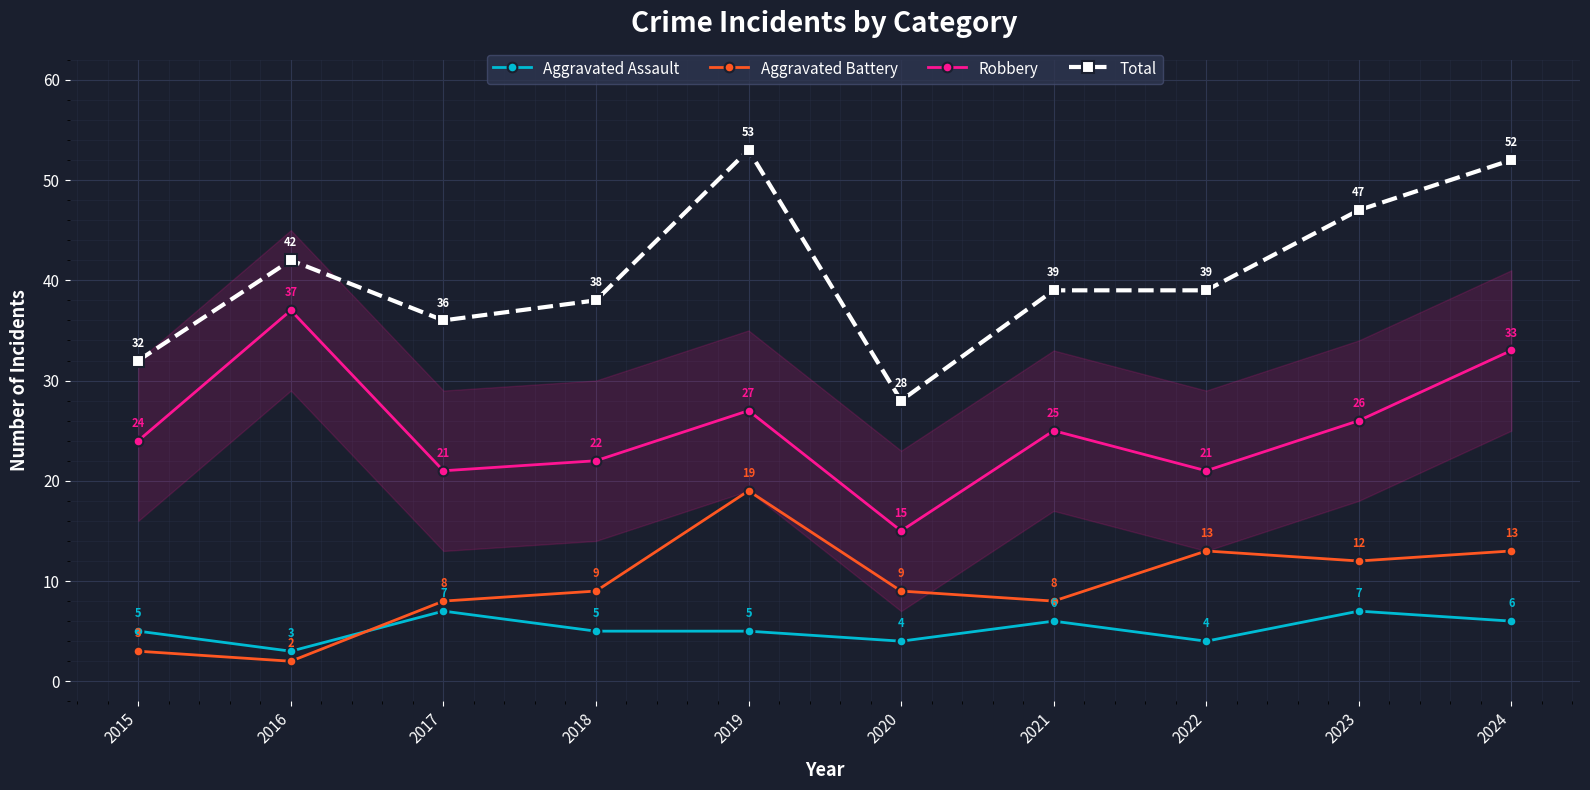

Does the chart display data point markers on the line(s)?

Yes